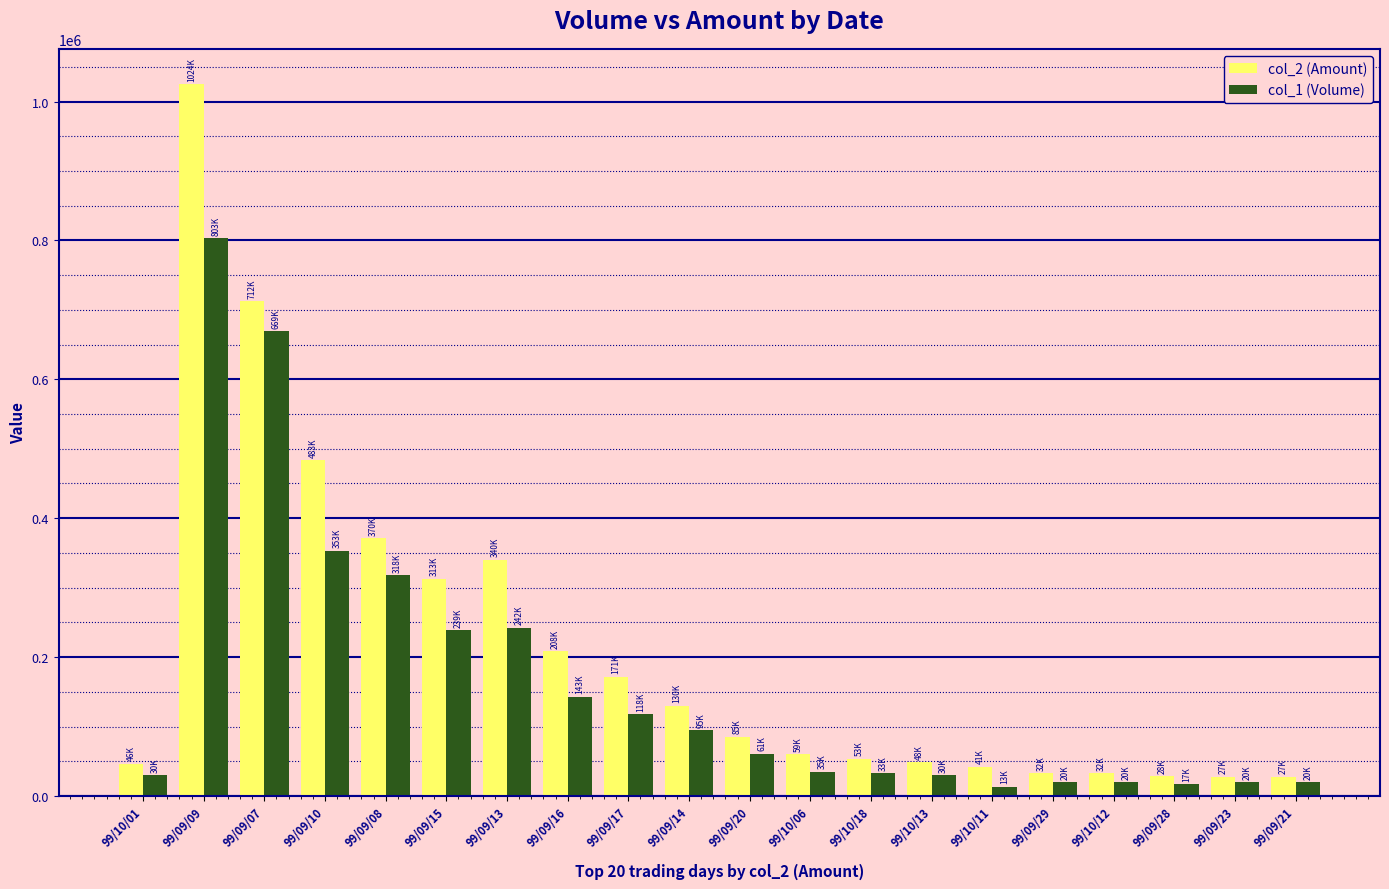

List the series in order of their overall mean, highest first.

col_2 (Amount), col_1 (Volume)